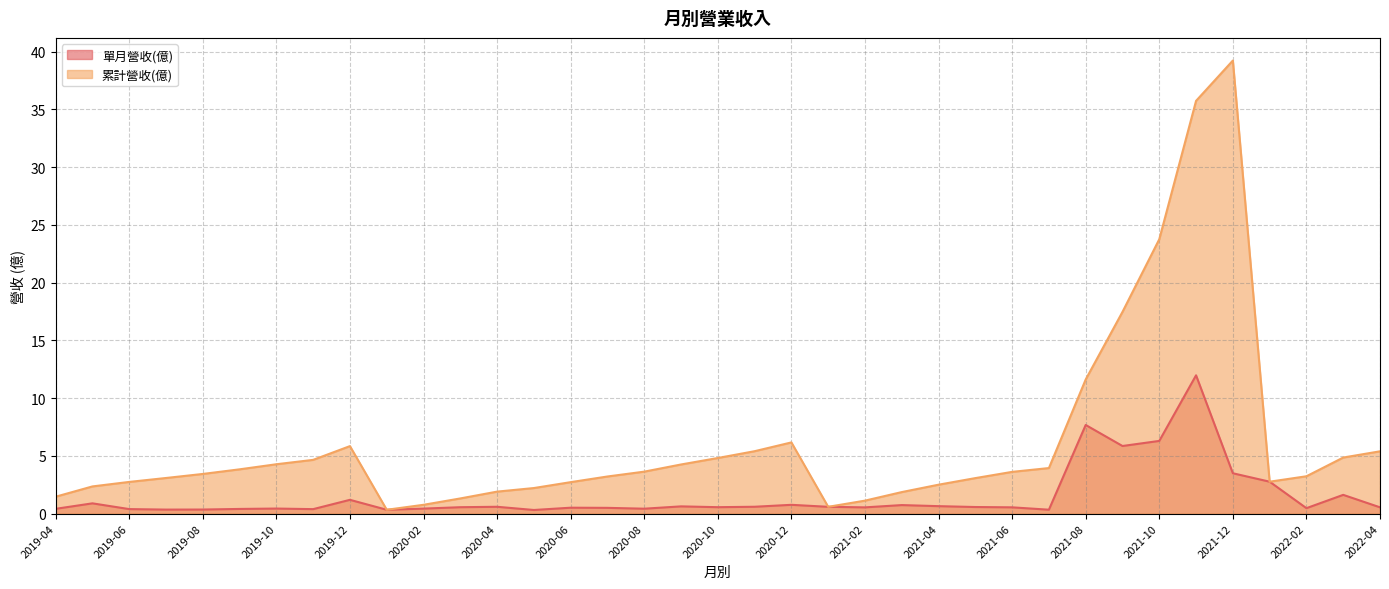

The value of 單月營收(億) at 2019-04 is 0.4. True or false?

True